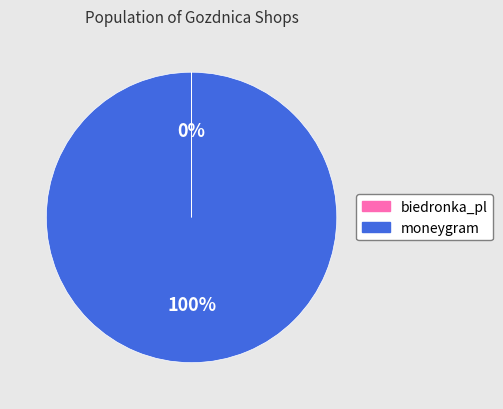

What percentage is the moneygram slice, to the nearest percent?

100%